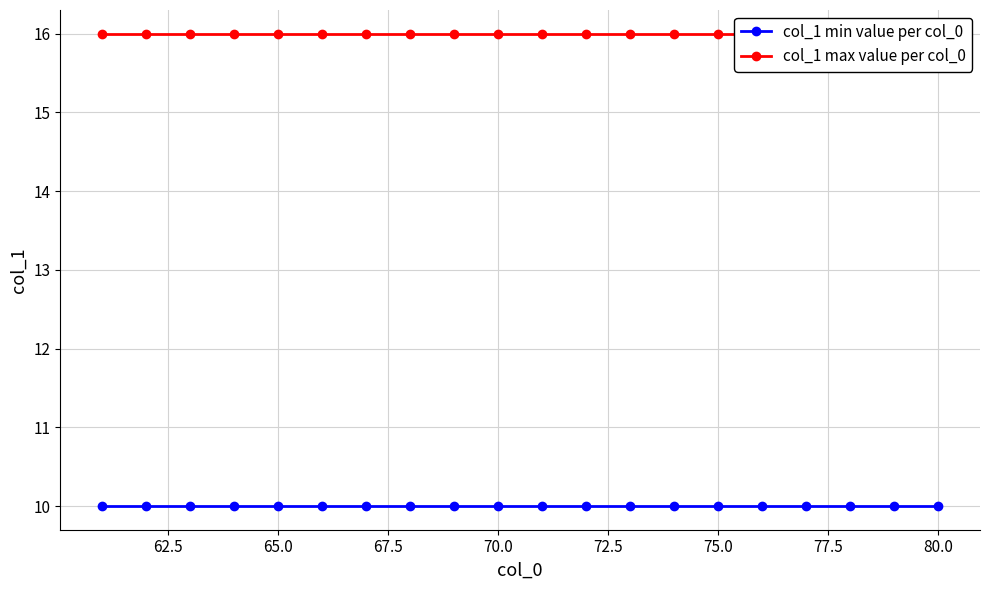

What is the minimum value shown in the chart?

10